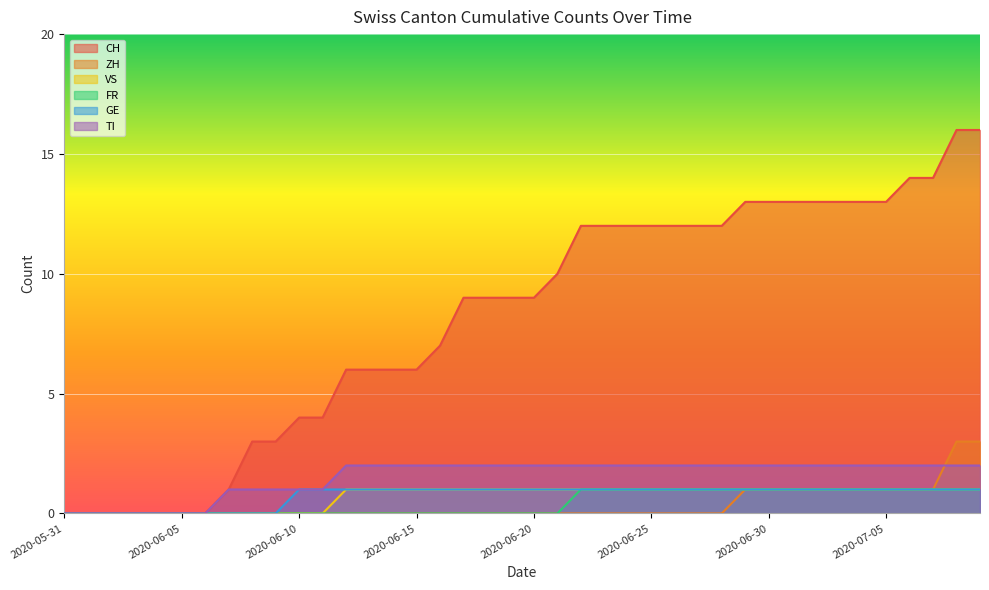

What is the label of the 31st point from the right?

2020-06-09